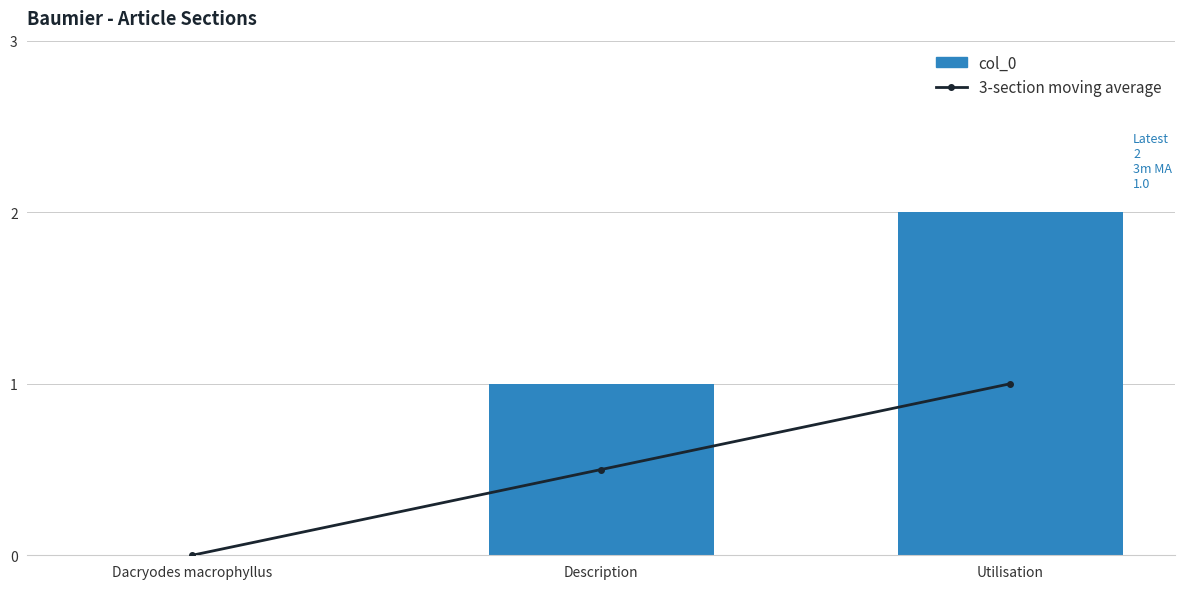

At which category is the sum across all series the highest?

Utilisation